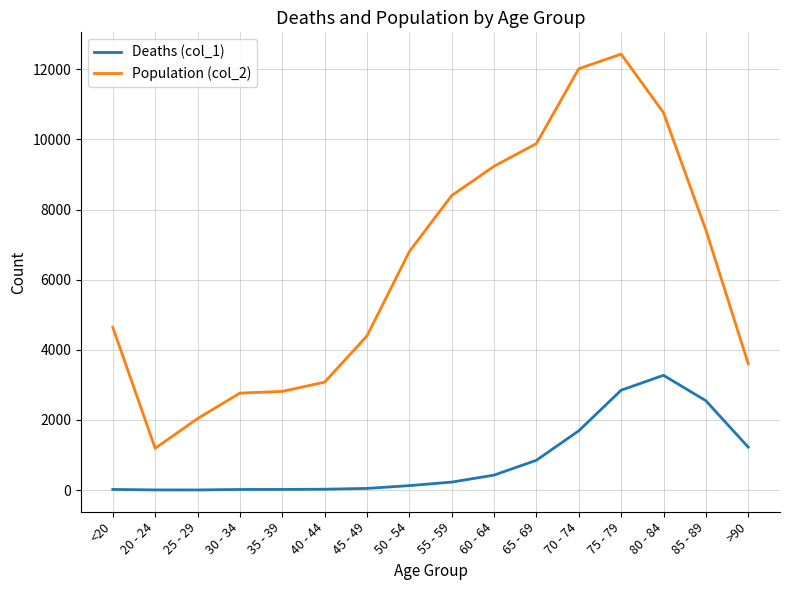

Which series has the largest range (max minus min)?

Population (col_2)